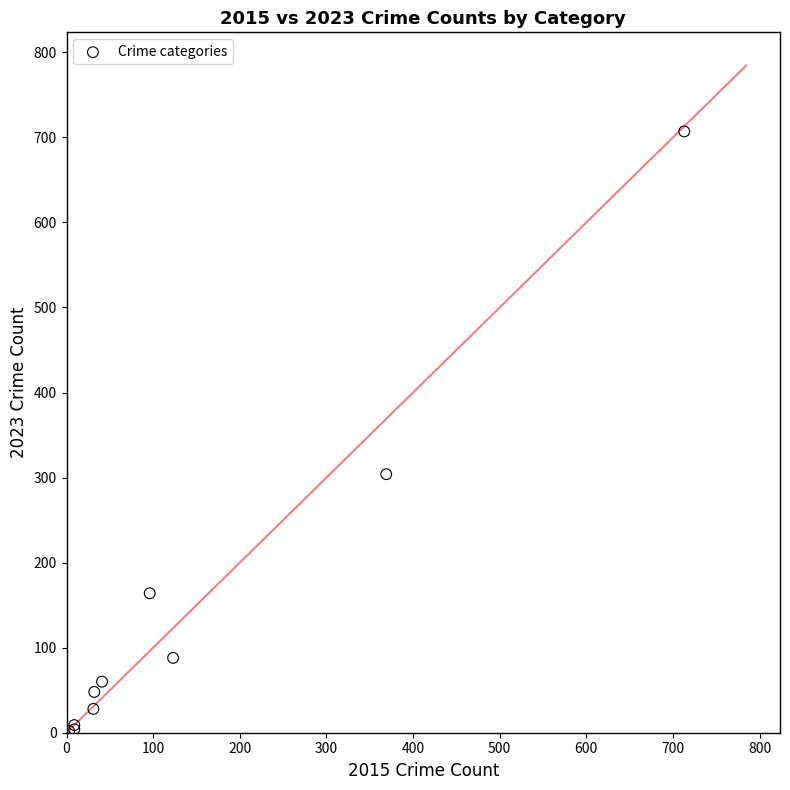

What Y value in the scatter plot is closest to 354?

304